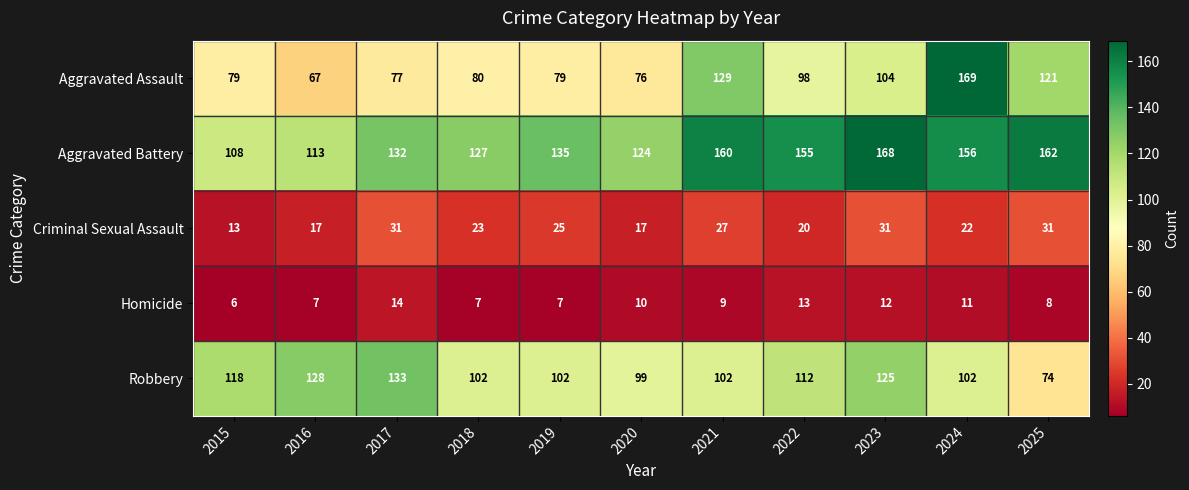

What is the highest value of the Aggravated Battery series?

168